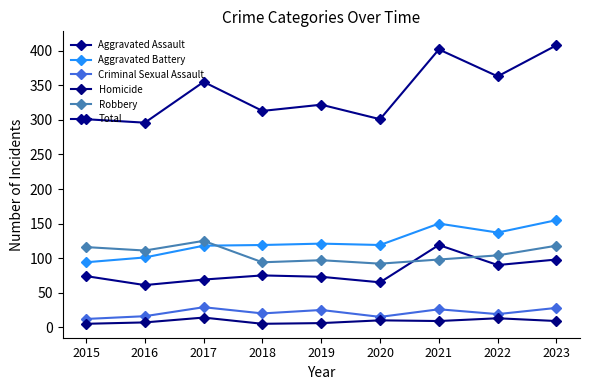

At 2016, list the series in order from largest to smallest.

Total, Robbery, Aggravated Battery, Aggravated Assault, Criminal Sexual Assault, Homicide